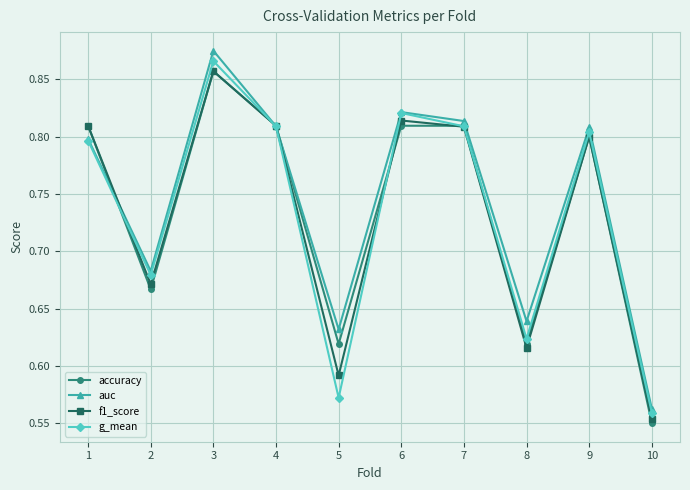

True or false: g_mean has a value of 1.3 at 4.

False